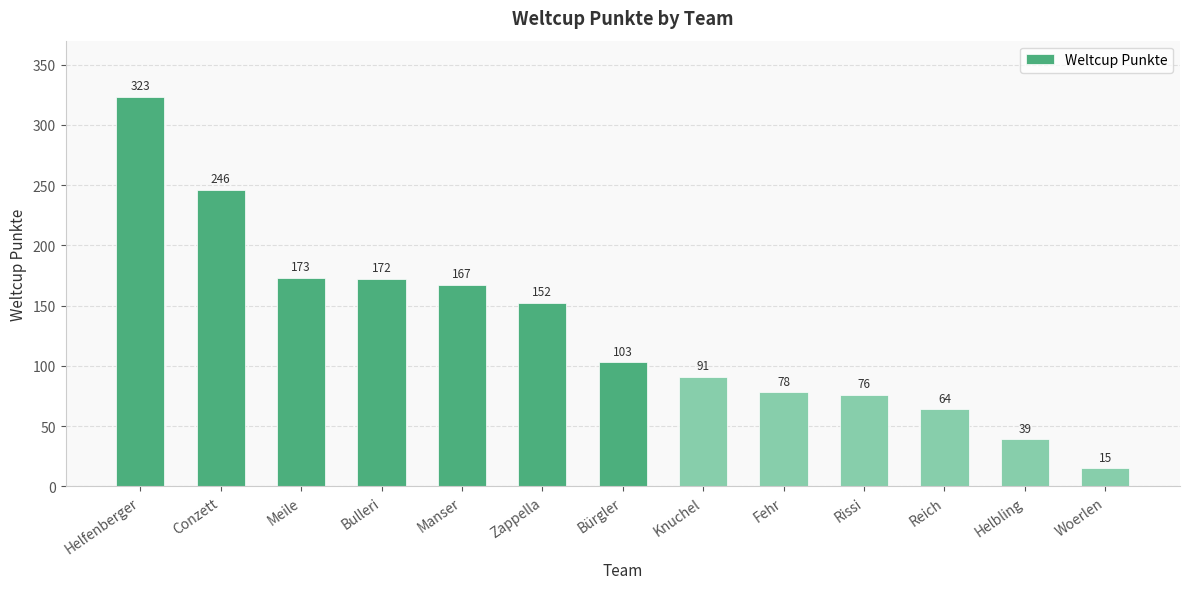

Reading right to left, what are all the values shown in this chart?

Woerlen=15	Helbling=39	Reich=64	Rissi=76	Fehr=78	Knuchel=91	Bürgler=103	Zappella=152	Manser=167	Bulleri=172	Meile=173	Conzett=246	Helfenberger=323